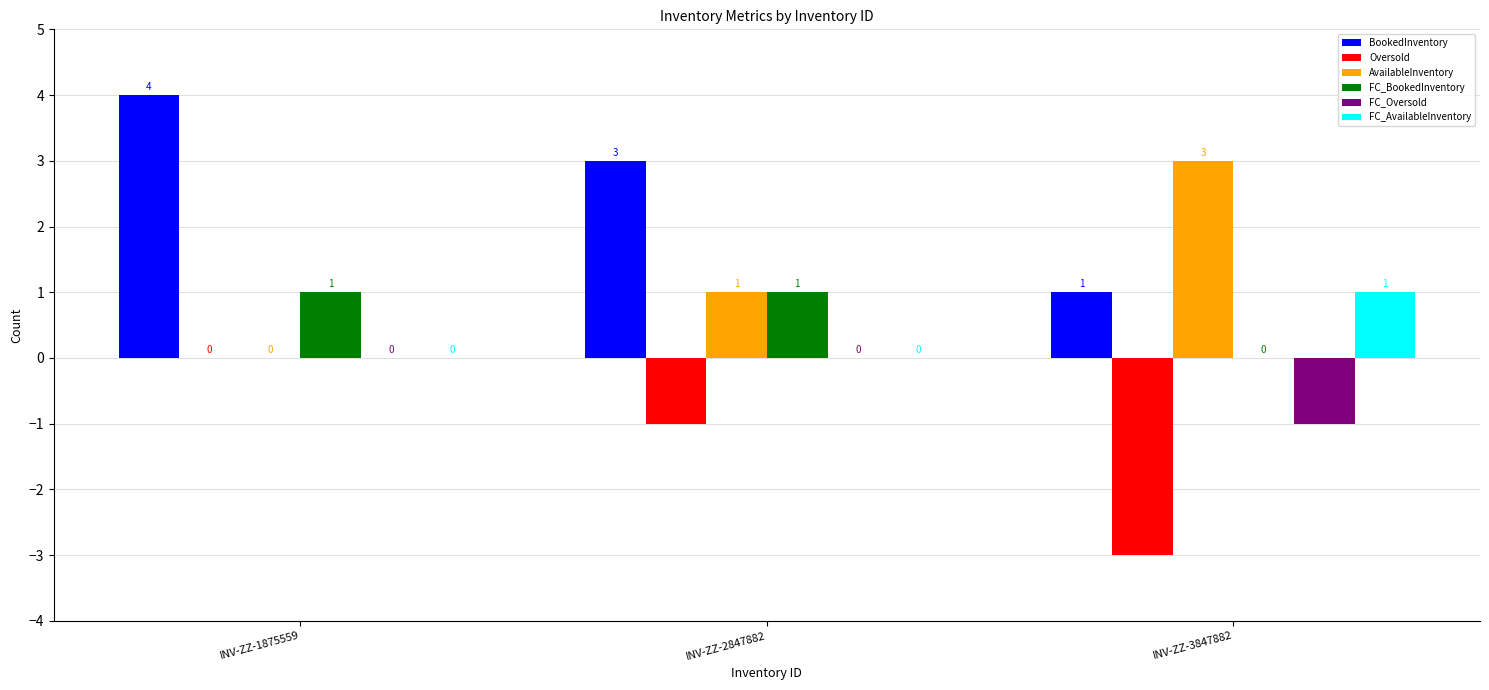

What is the highest value of the FC_BookedInventory series?

1